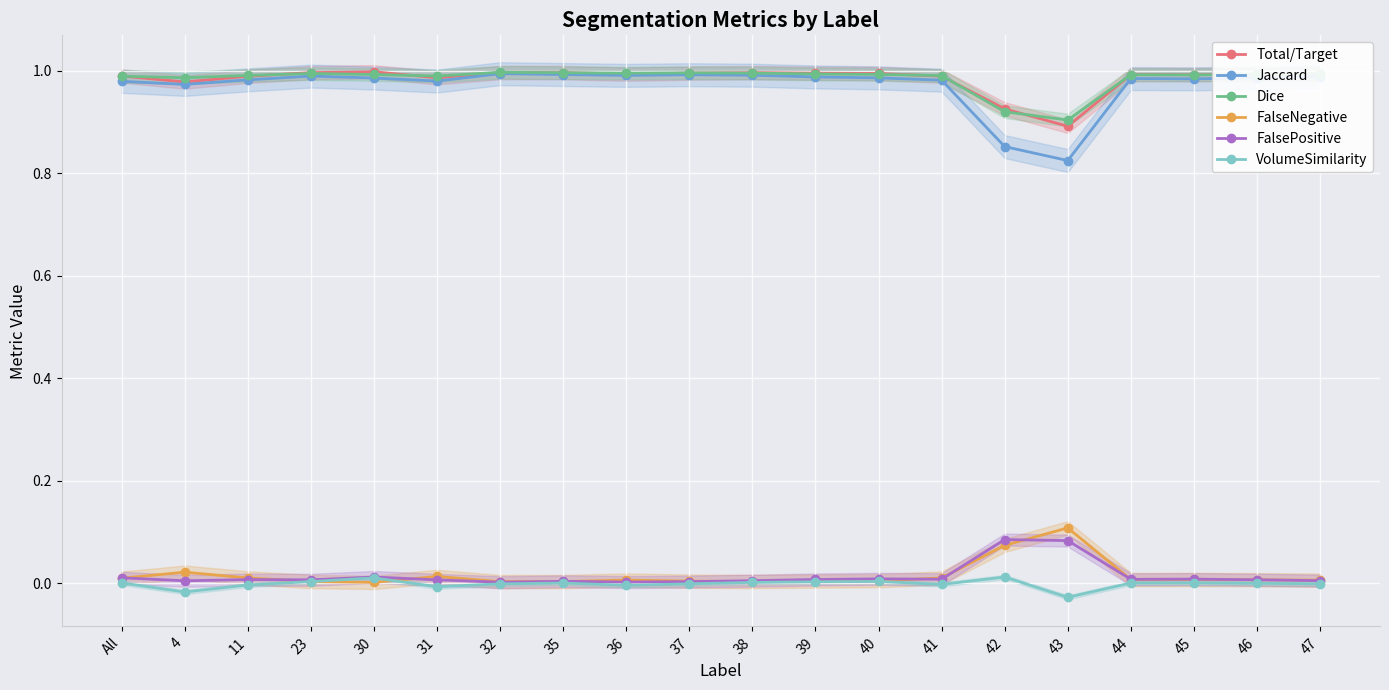

Is it true that Dice equals 1.0 at 46?

True